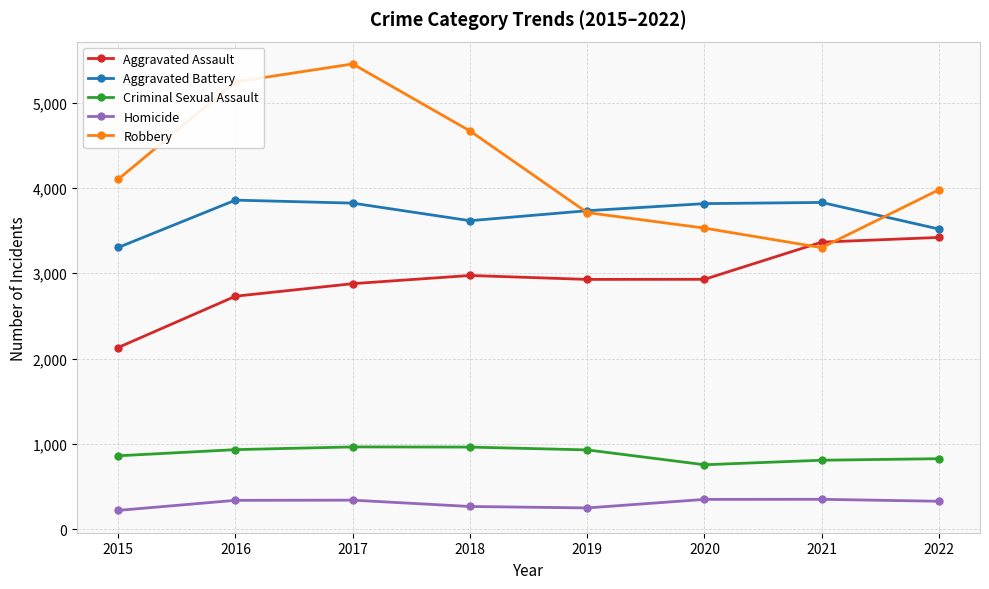

What are all the series names shown in the legend?

Aggravated Assault, Aggravated Battery, Criminal Sexual Assault, Homicide, Robbery